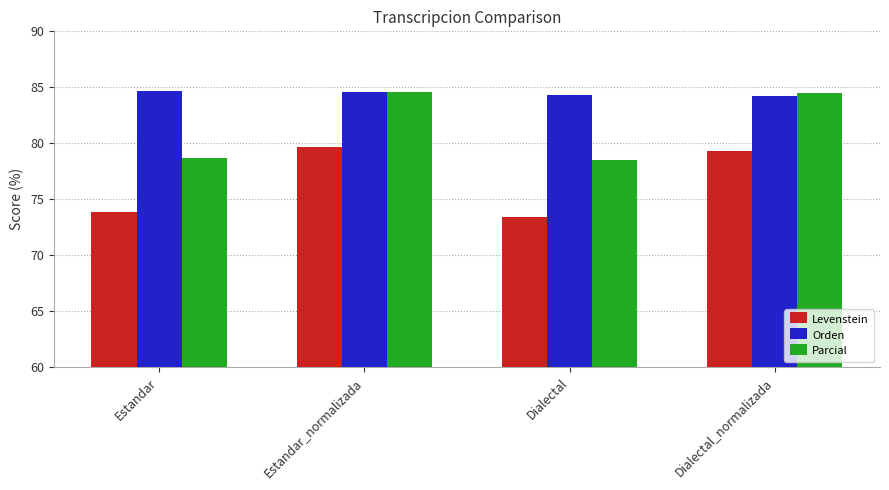

What is the total value across all series at Estandar?

237.2